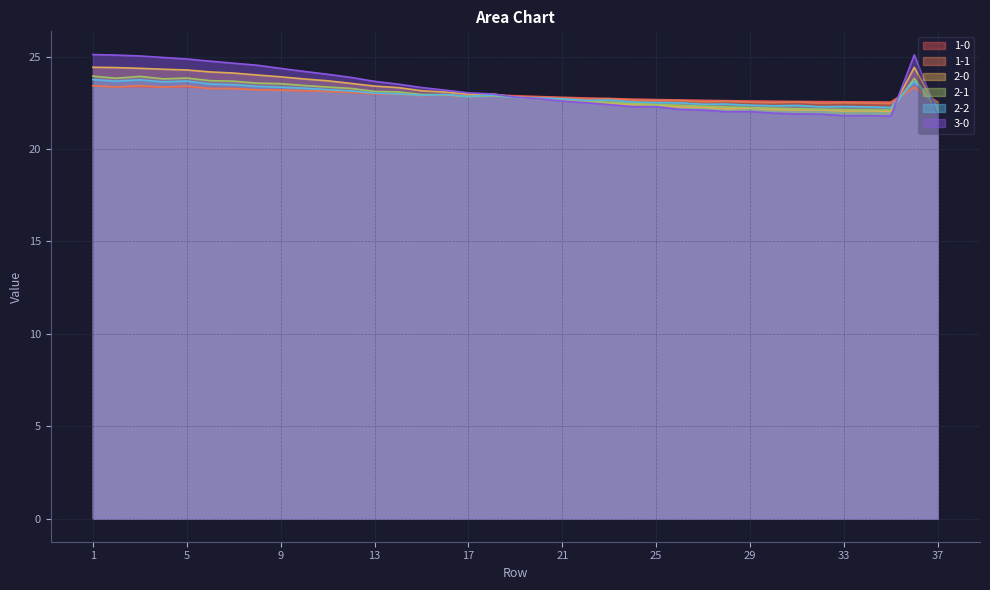

At how many categories does at least one series exceed 22?

37